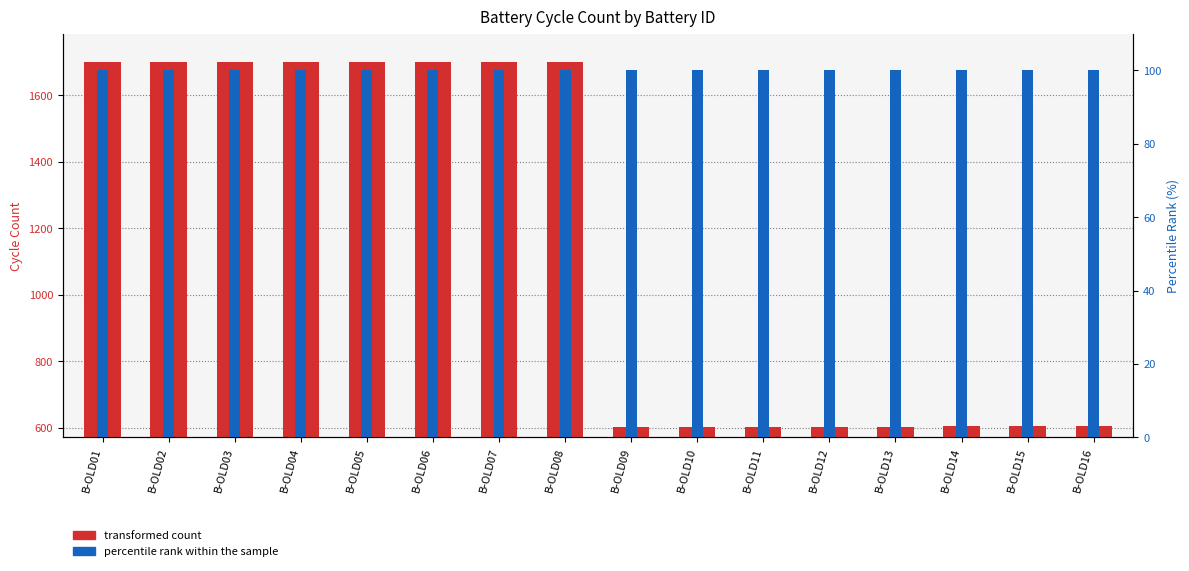

Which series has the largest range (max minus min)?

transformed count